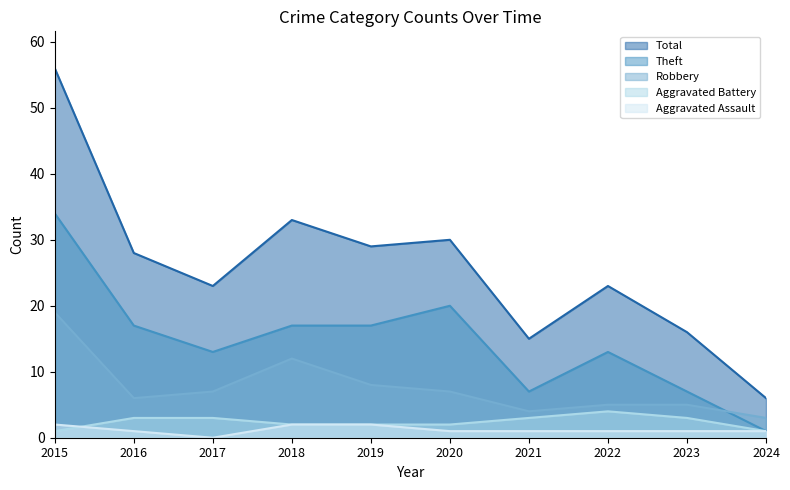

Which has a higher value, 2018 or 2017?

2018